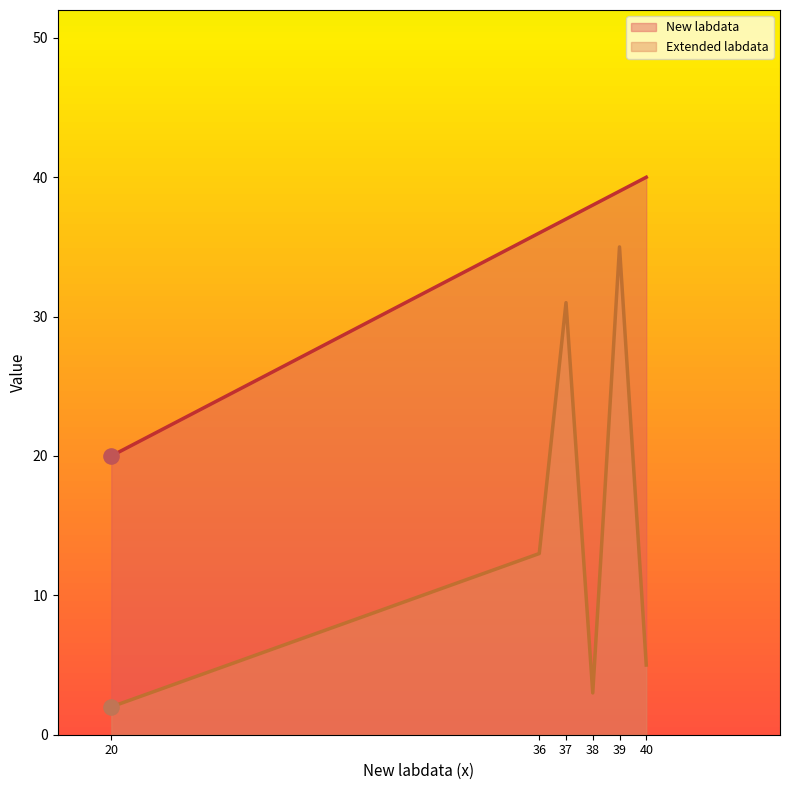

What are all the series names shown in the legend?

New labdata, Extended labdata